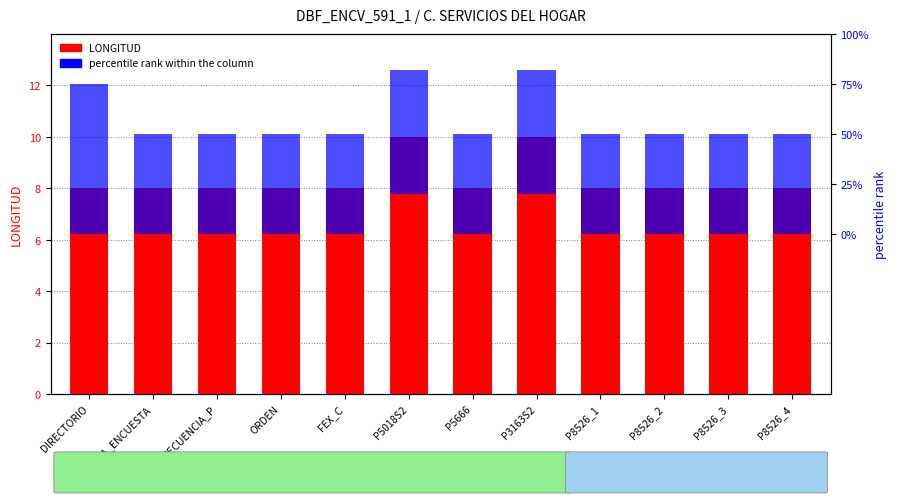

At how many categories does at least one series exceed 7?

12